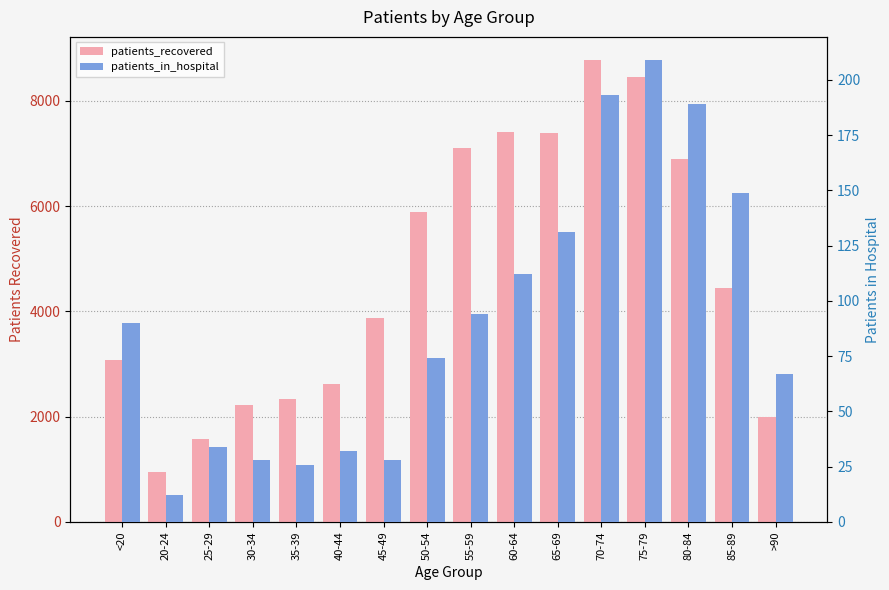

Is it true that patients_recovered equals 9143 at 80-84?

False